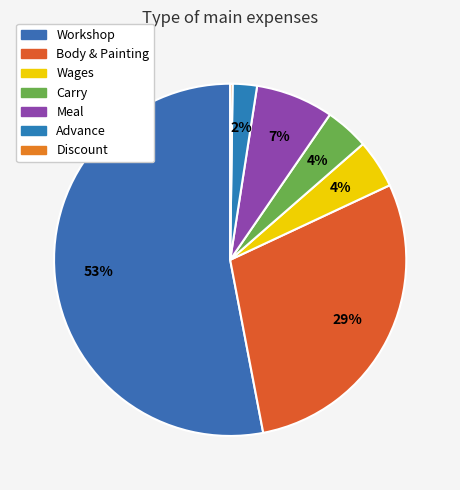

Rank the categories by value from lowest to highest.

Discount, Advance, Carry, Wages, Meal, Body & Painting, Workshop